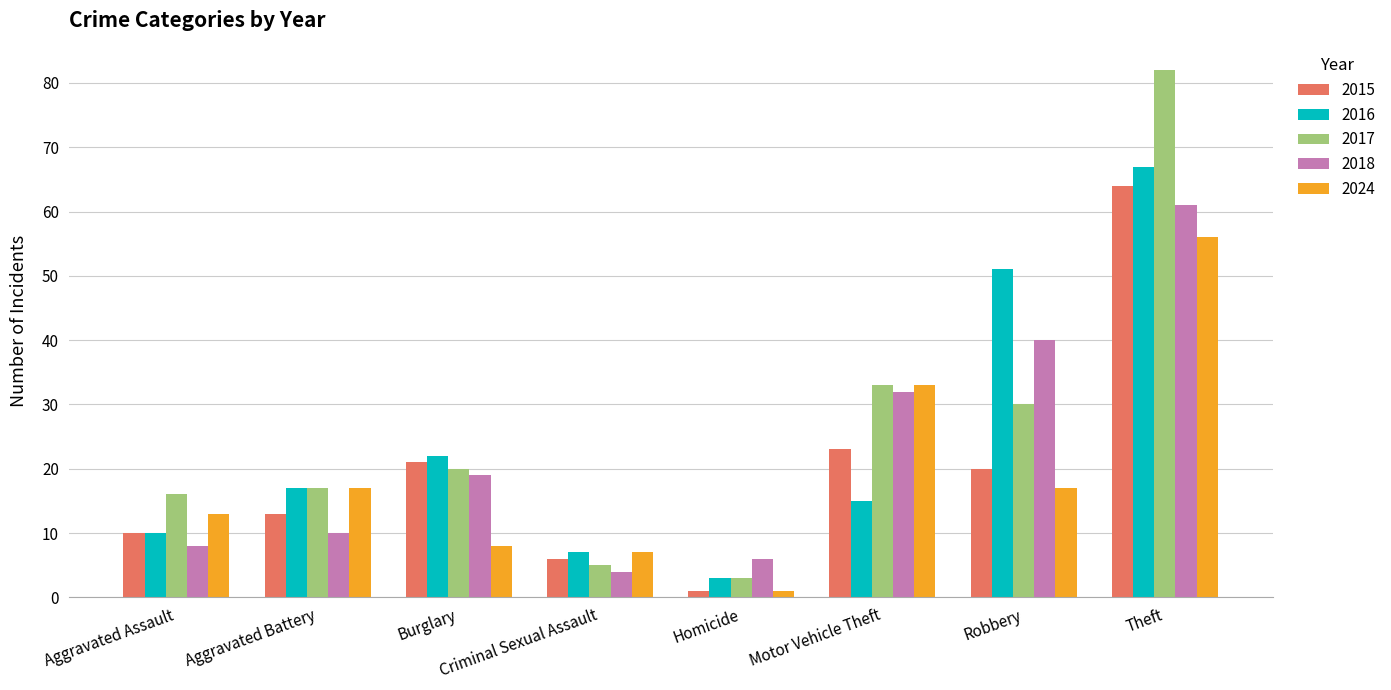

What is the minimum value shown in the chart?

1